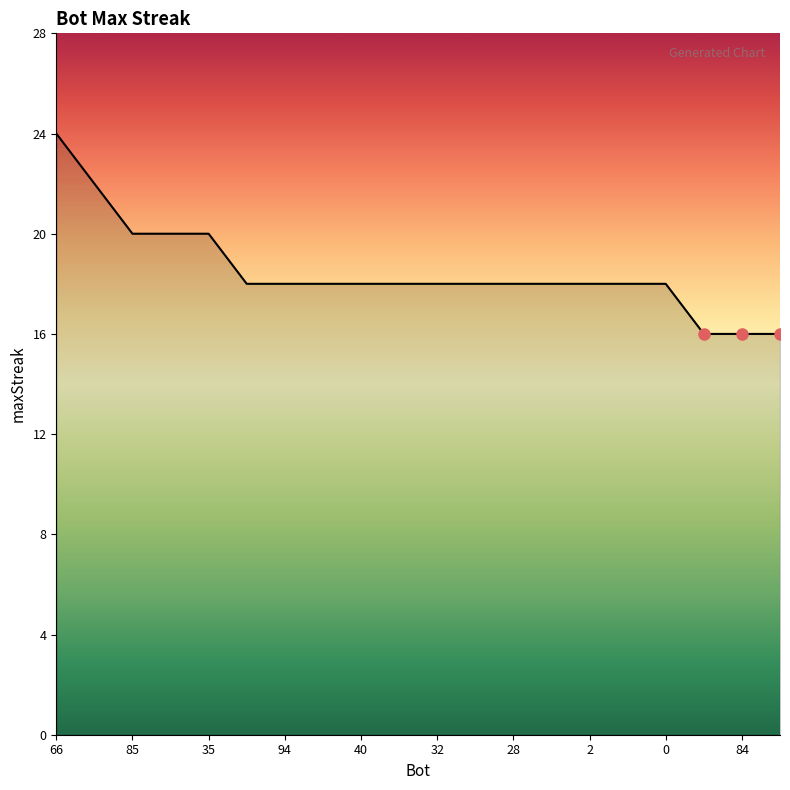

What is the maximum value shown in the chart?

24